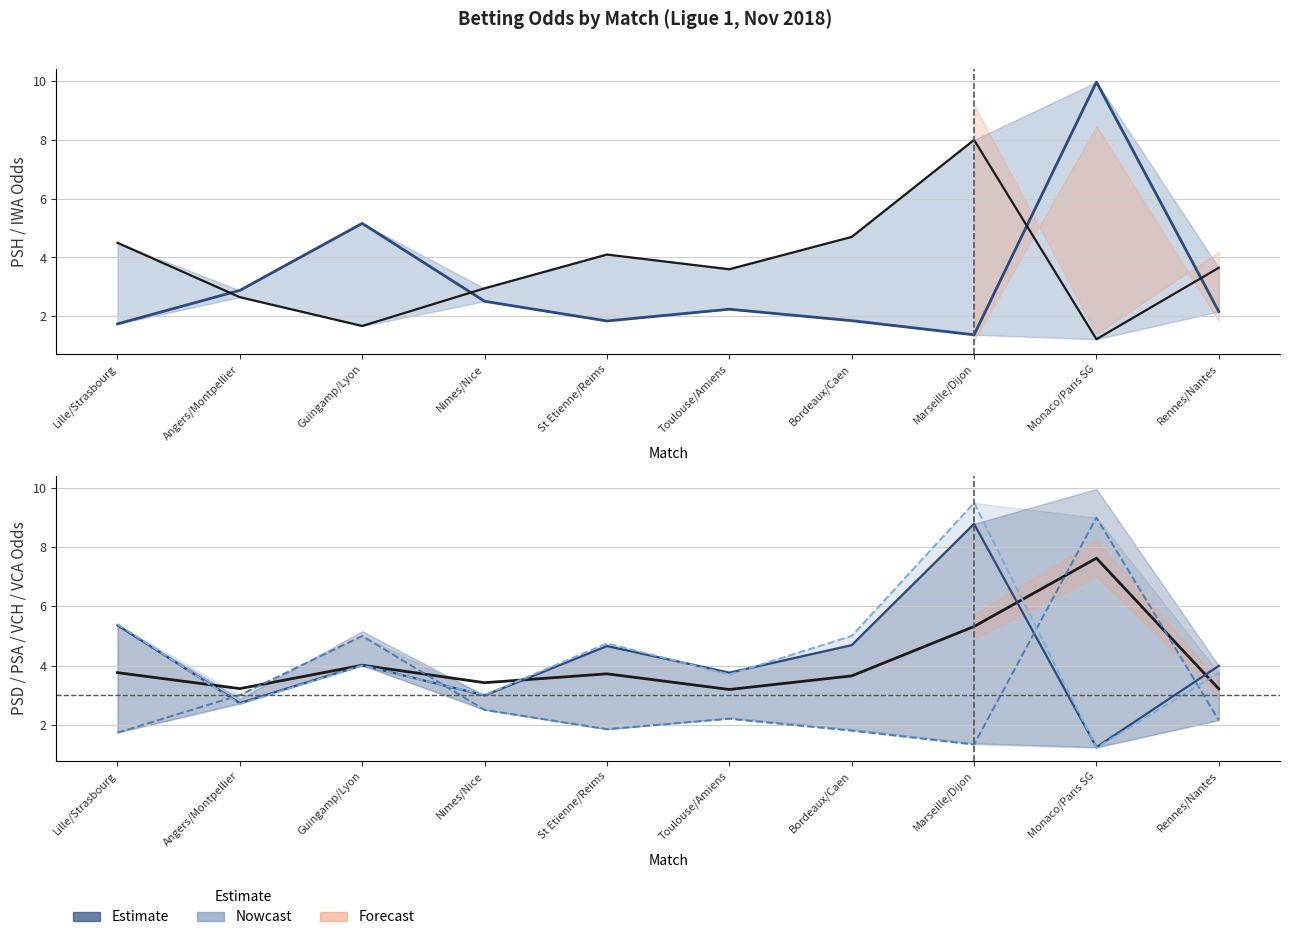

What is the sum of all VCA values?

43.0